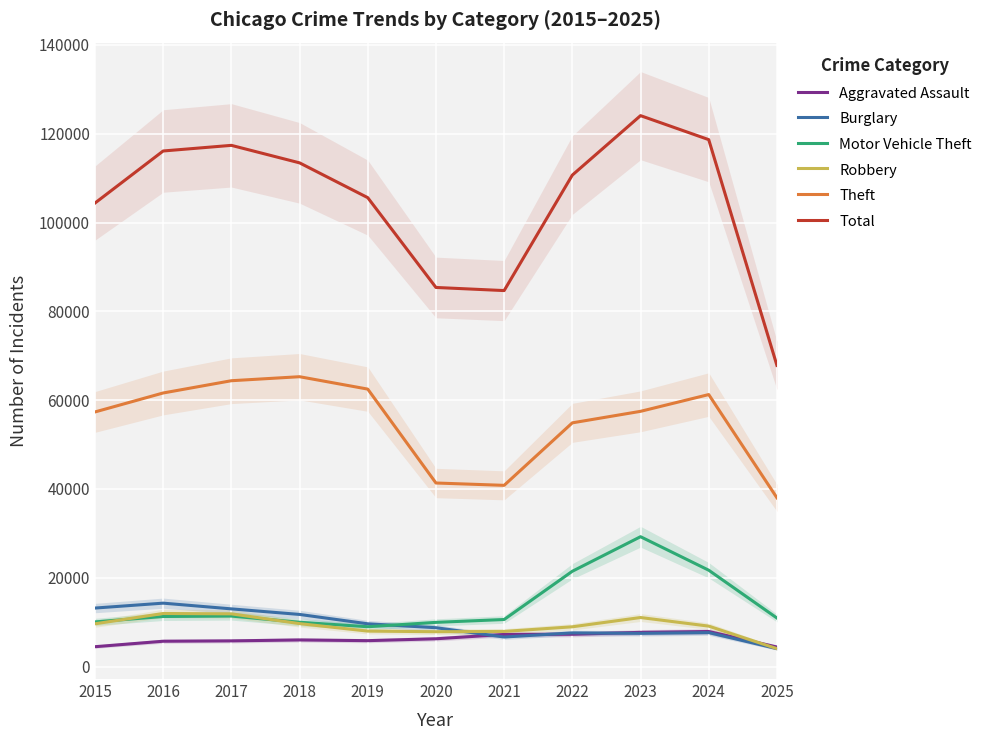

How many lines are shown in the chart?

6